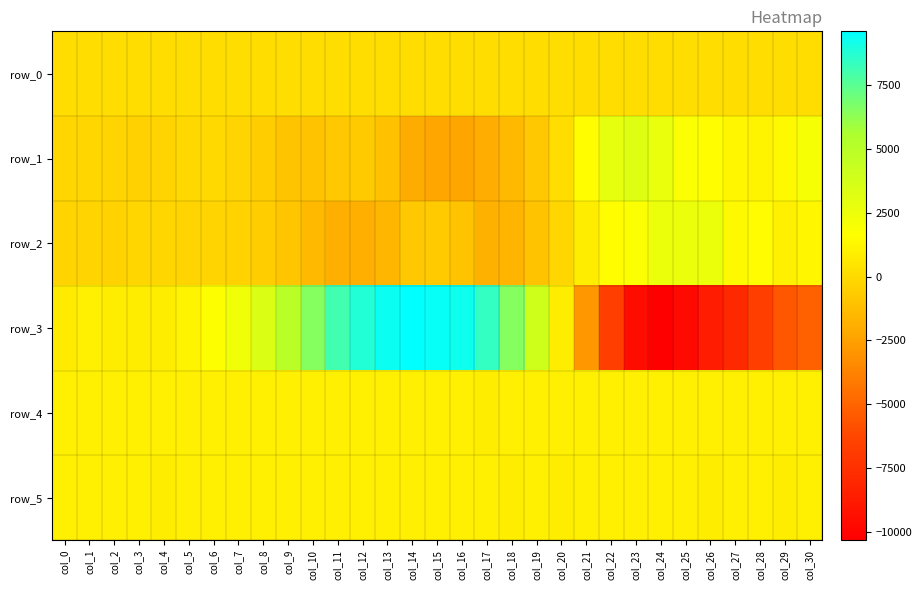

True or false: row_3 has a value of 2456.5 at col_6.

False